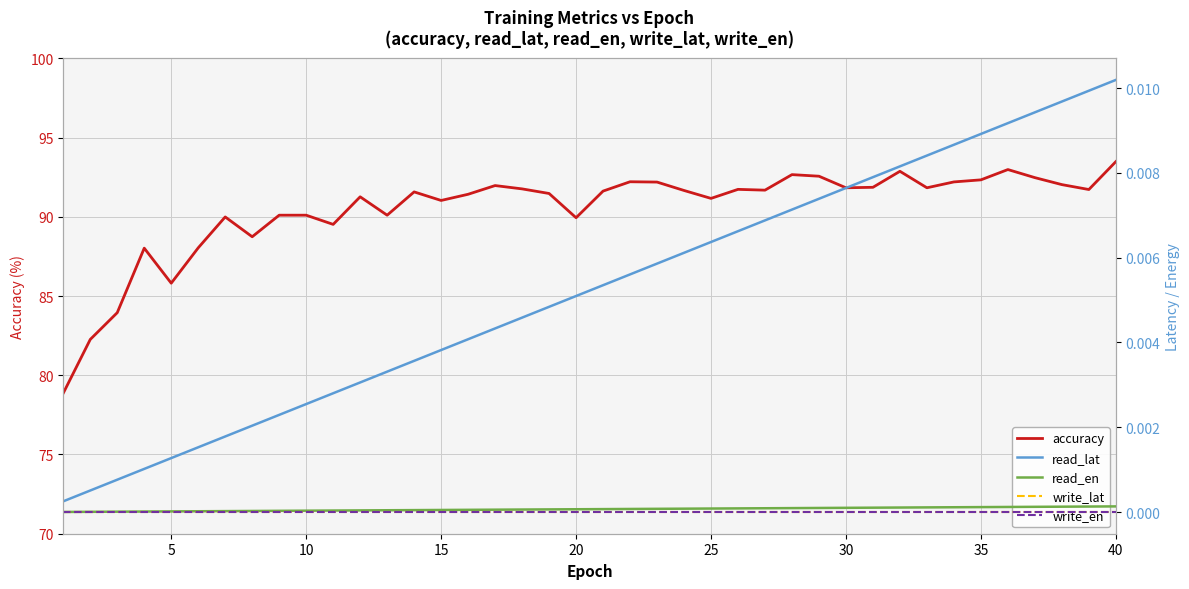

Is it true that accuracy equals 60.3 at 30?

False